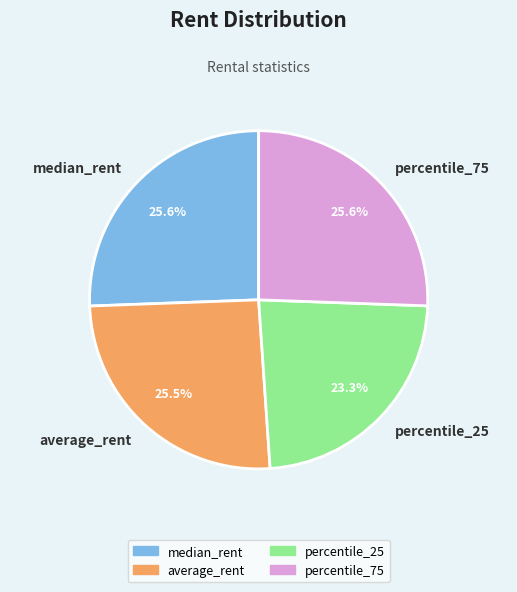

Is there a majority slice in this chart?

No